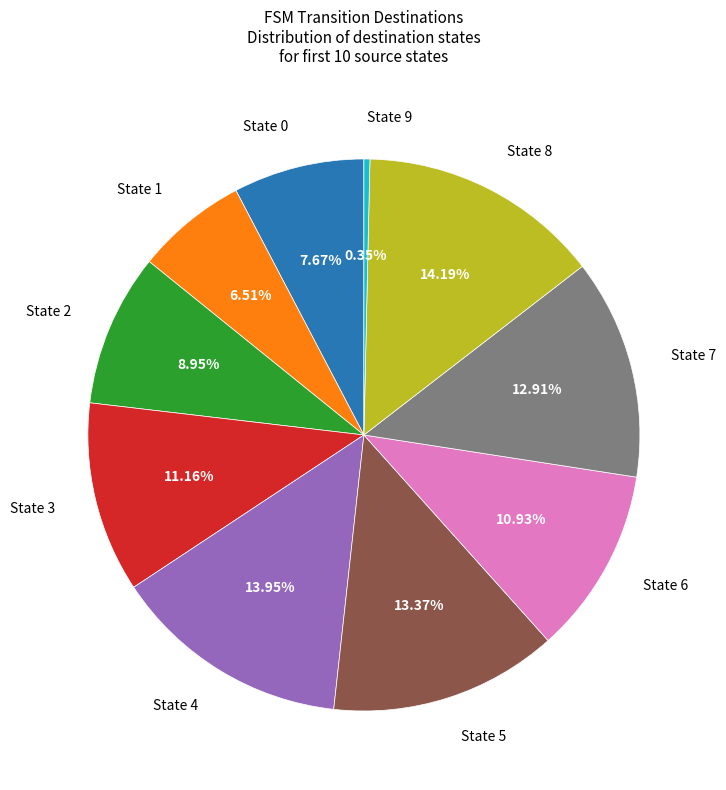

To the nearest percent, what is the combined percentage of State 7 and State 0?

21%